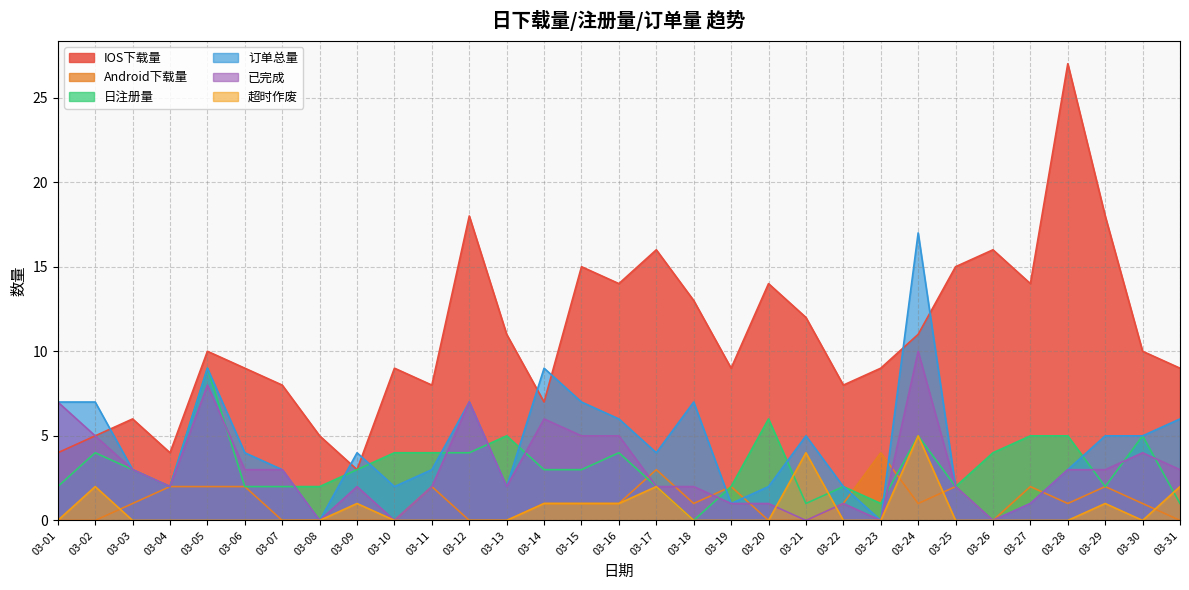

What is the difference between the maximum and second lowest values in the 日注册量 series?

8